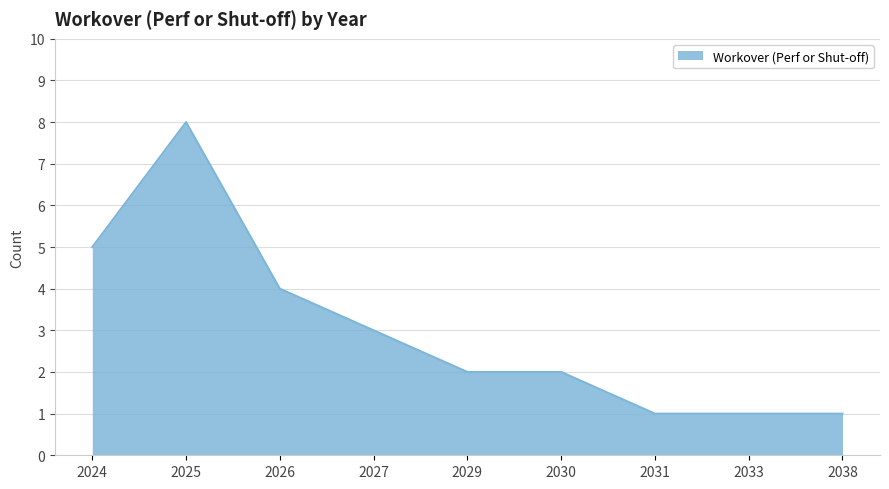

What is the change in value from 2024 to 2030?

-3